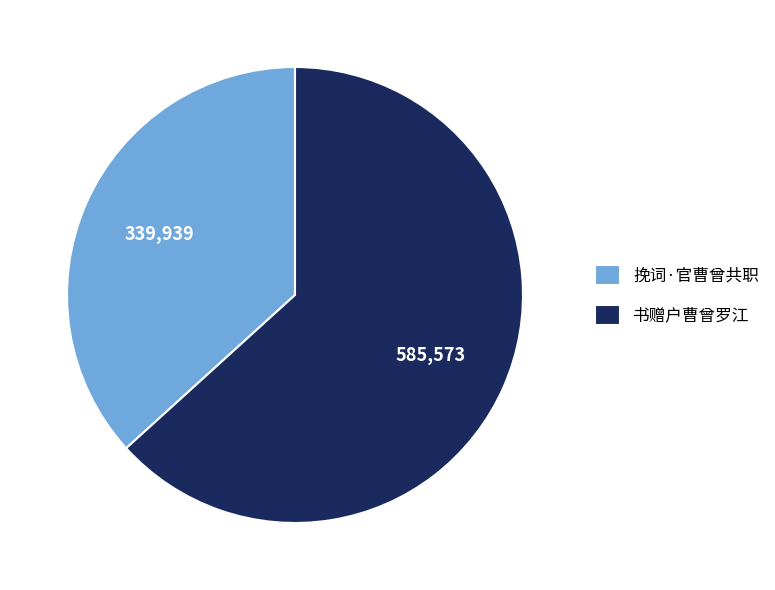

Is the sum of 书赠户曹曾罗江 and 挽词·官曹曾共职 greater than half?

Yes